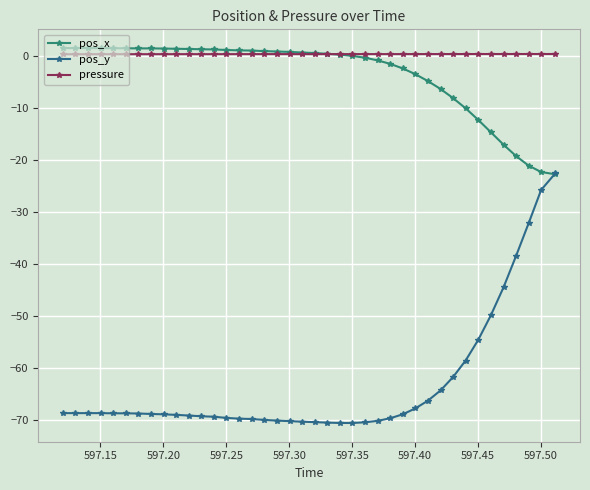

What is the sum of all pos_x values?

-138.6